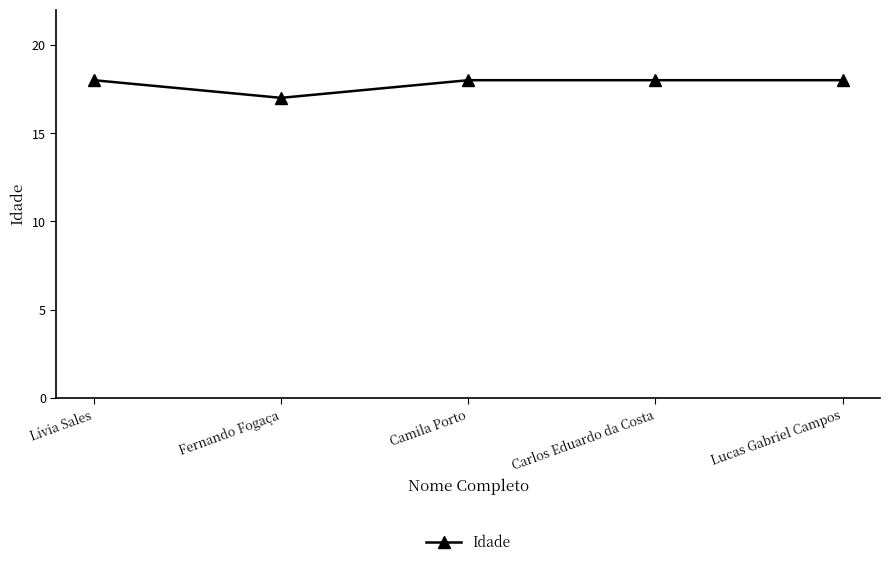

Reading left to right, extract all data points from this chart.

Lívia Sales=18	Fernando Fogaça=17	Camila Porto=18	Carlos Eduardo da Costa=18	Lucas Gabriel Campos=18